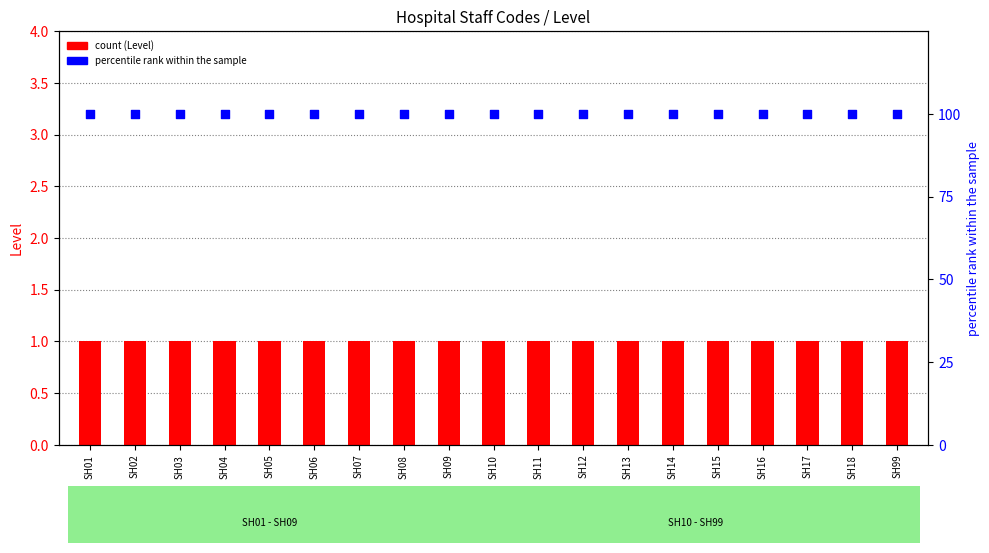

At which category is the sum across all series the highest?

SH01